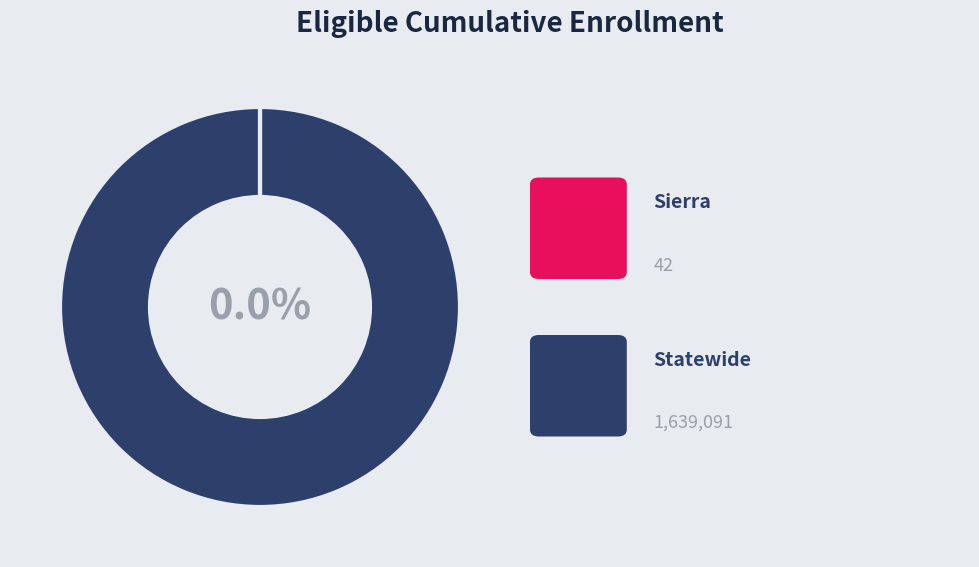

To the nearest percent, what is the combined percentage of Statewide and Sierra?

100%